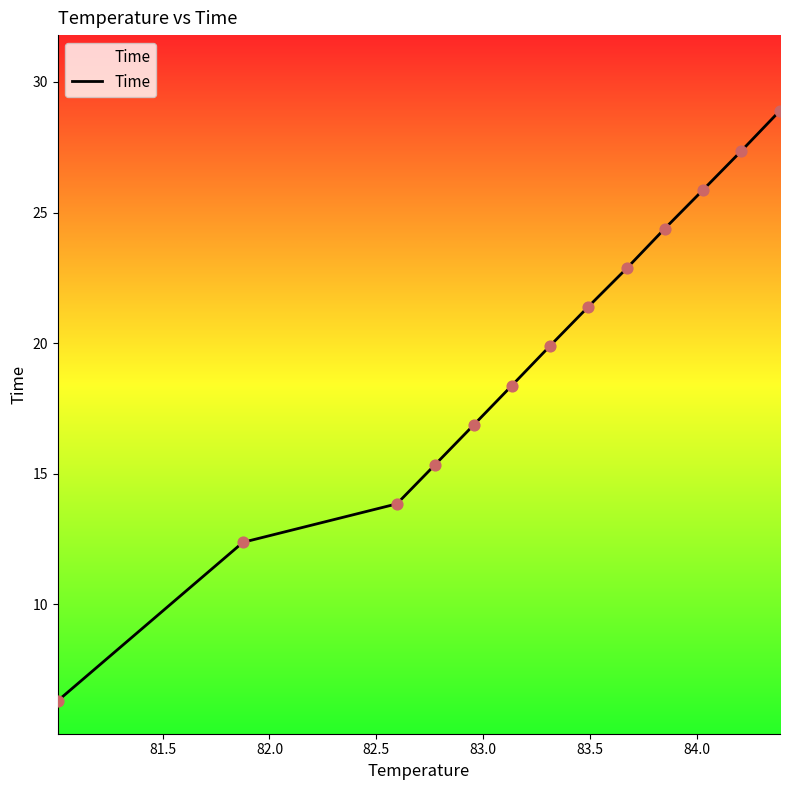

What is the minimum value shown in the chart?

6.3